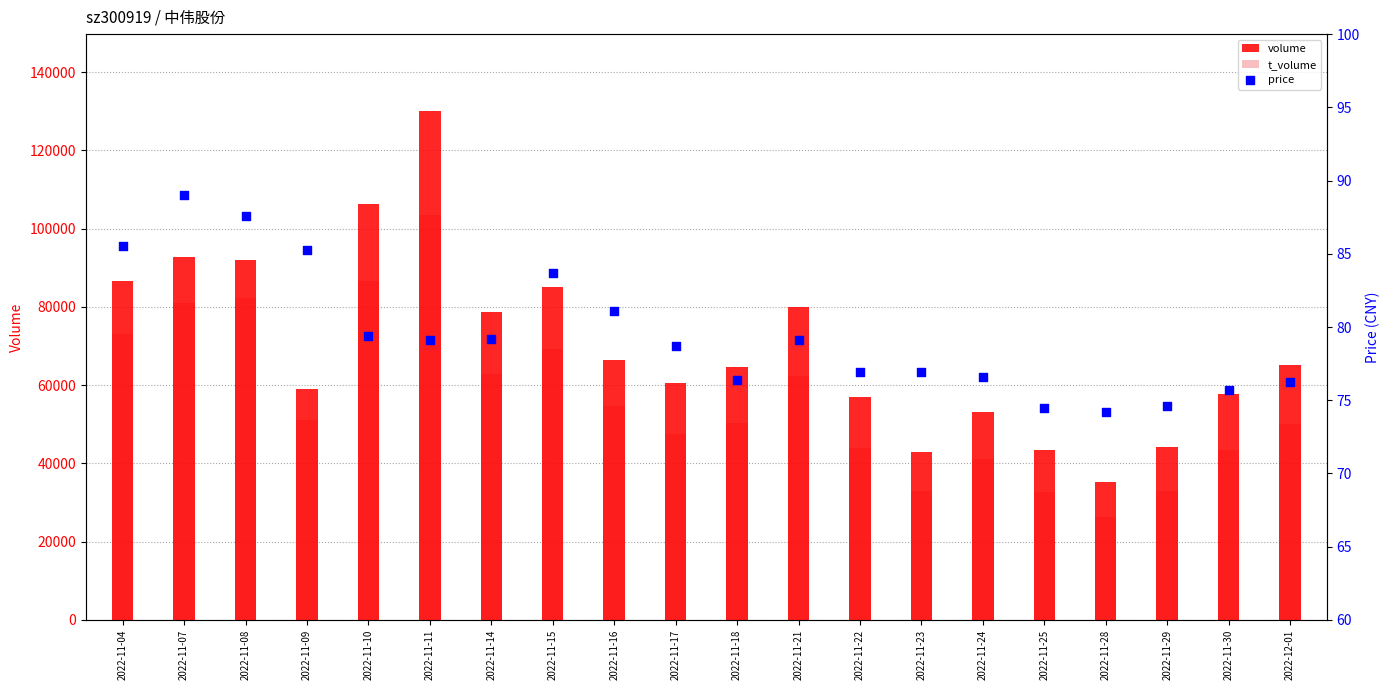

Which series contains the highest Y value?

volume